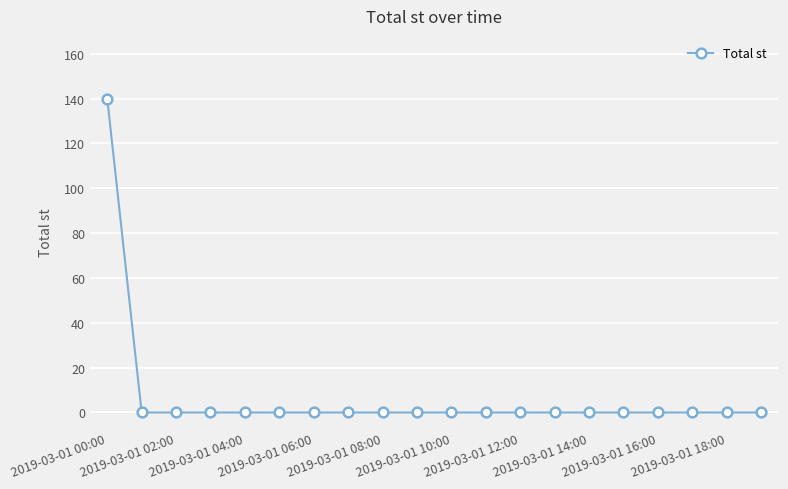

What is the greatest value displayed?

140